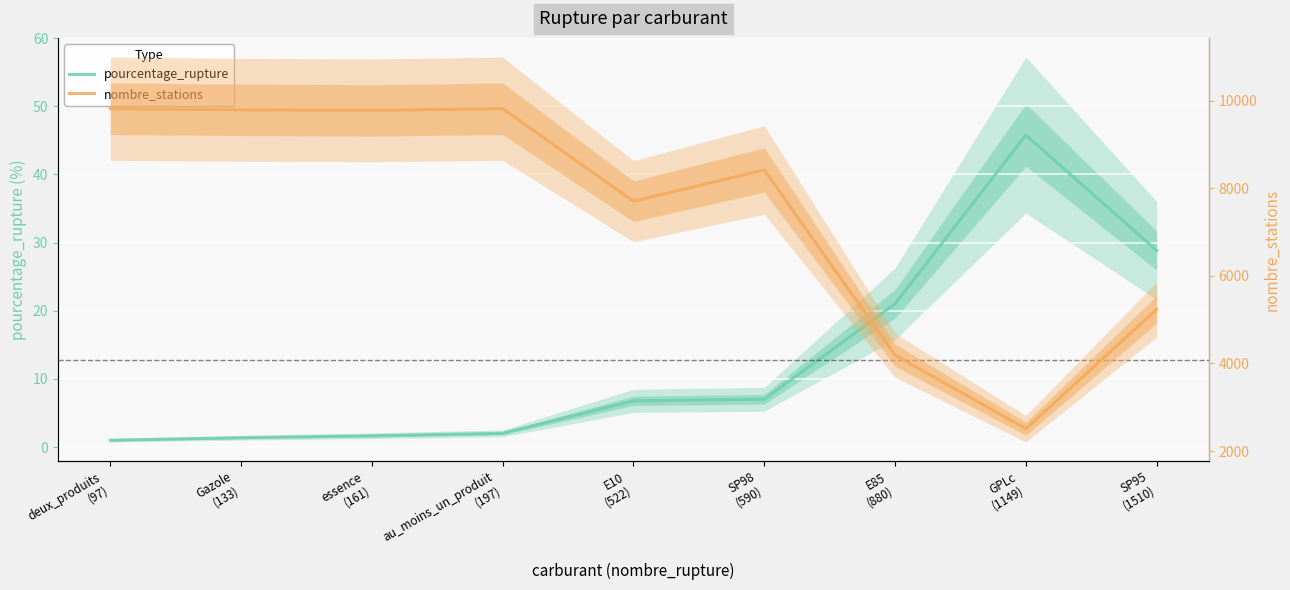

At which label is nombre_stations closest to 6162?

SP95
(1510)